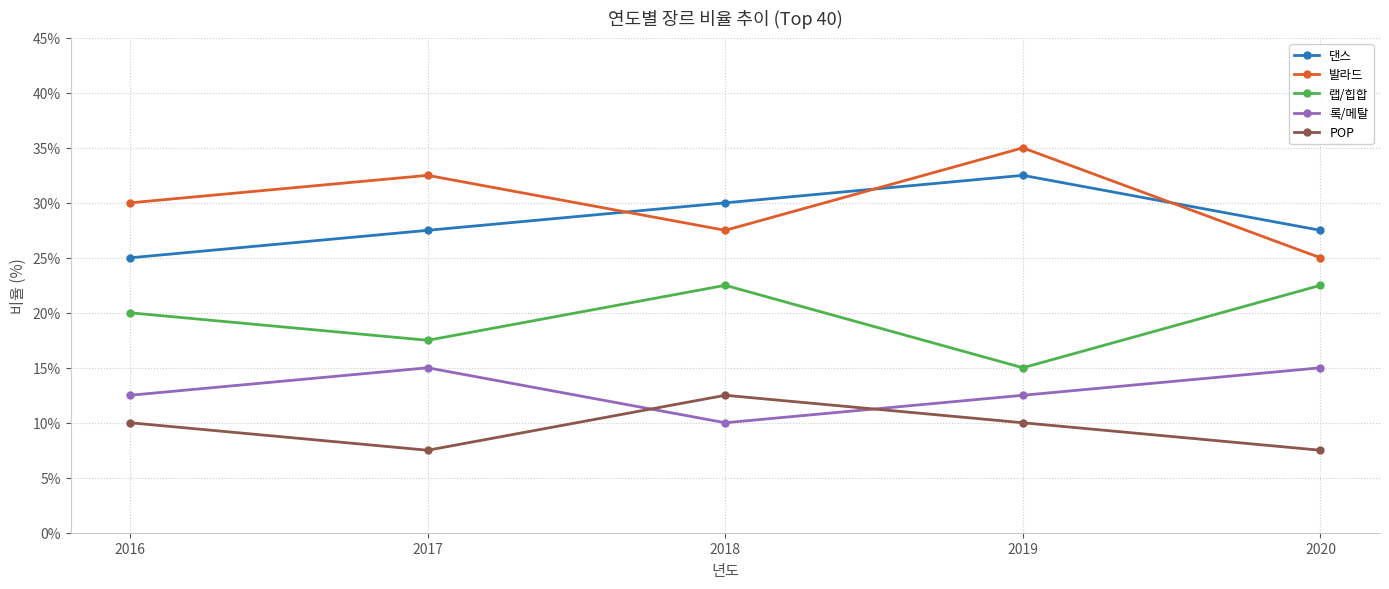

What is the difference between the highest and lowest values at 2020?

20.0